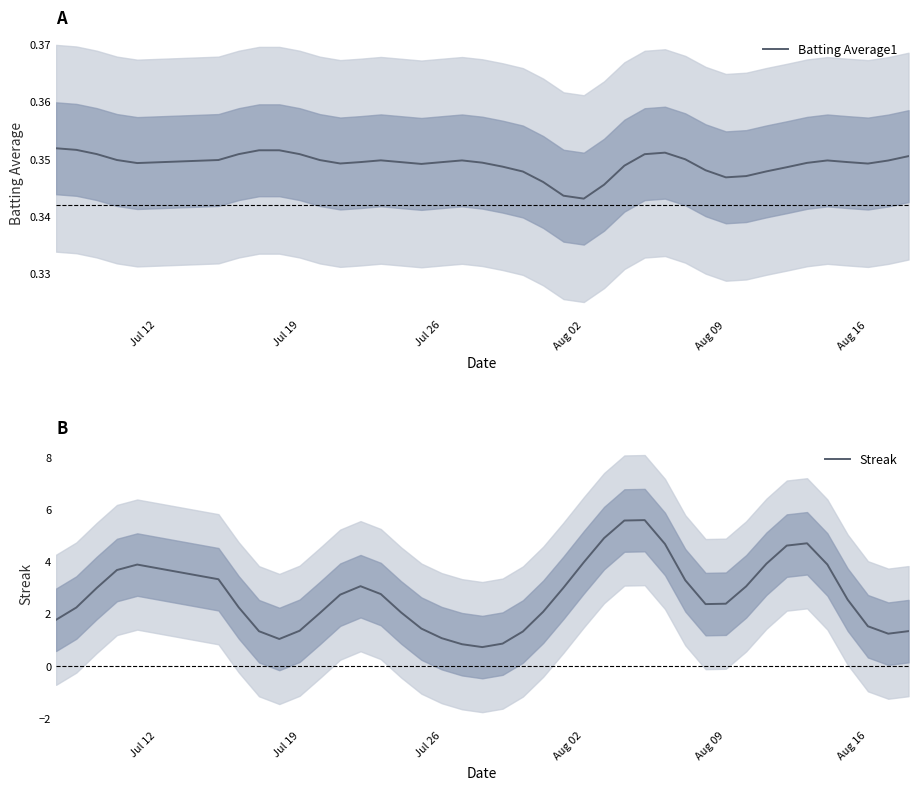

How many Batting Average1 values are between 0 and 1?

40